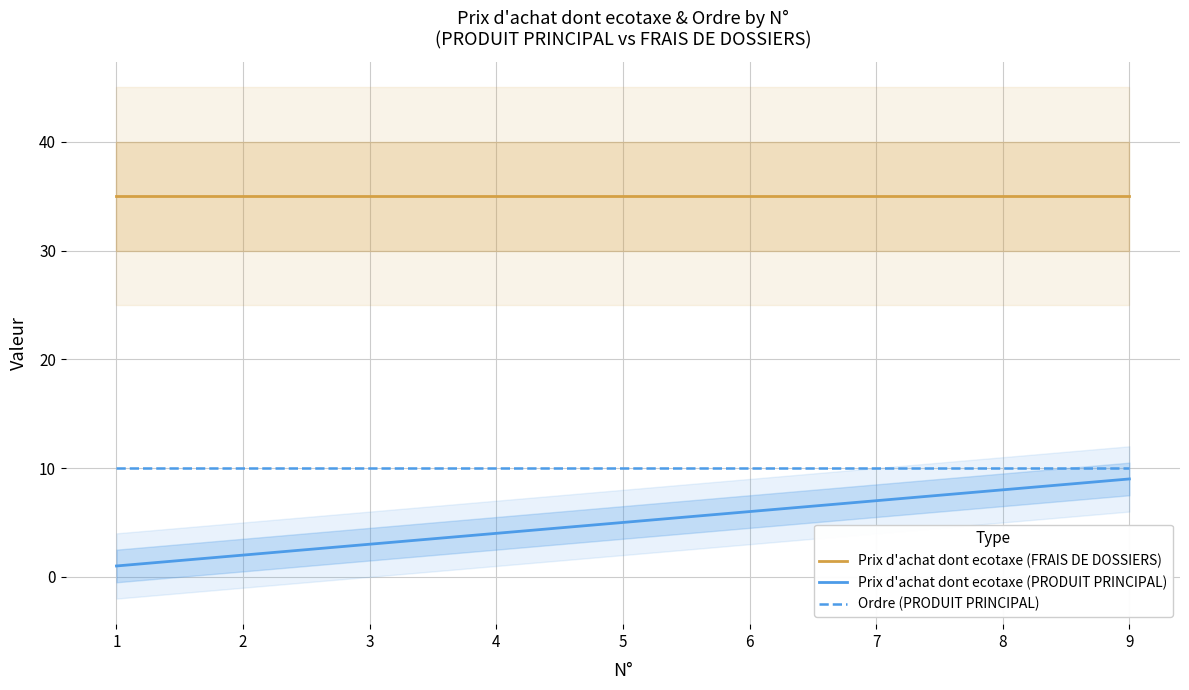

True or false: Prix d'achat dont ecotaxe (FRAIS DE DOSSIERS) and Ordre (PRODUIT PRINCIPAL) intersect in this chart.

False